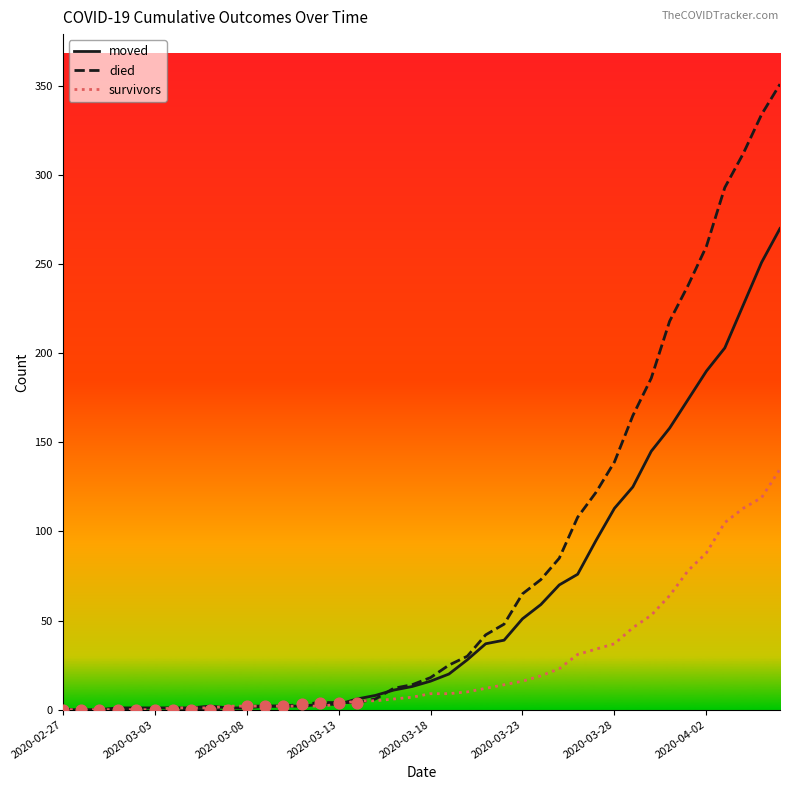

Which series has the largest total across all categories?

died